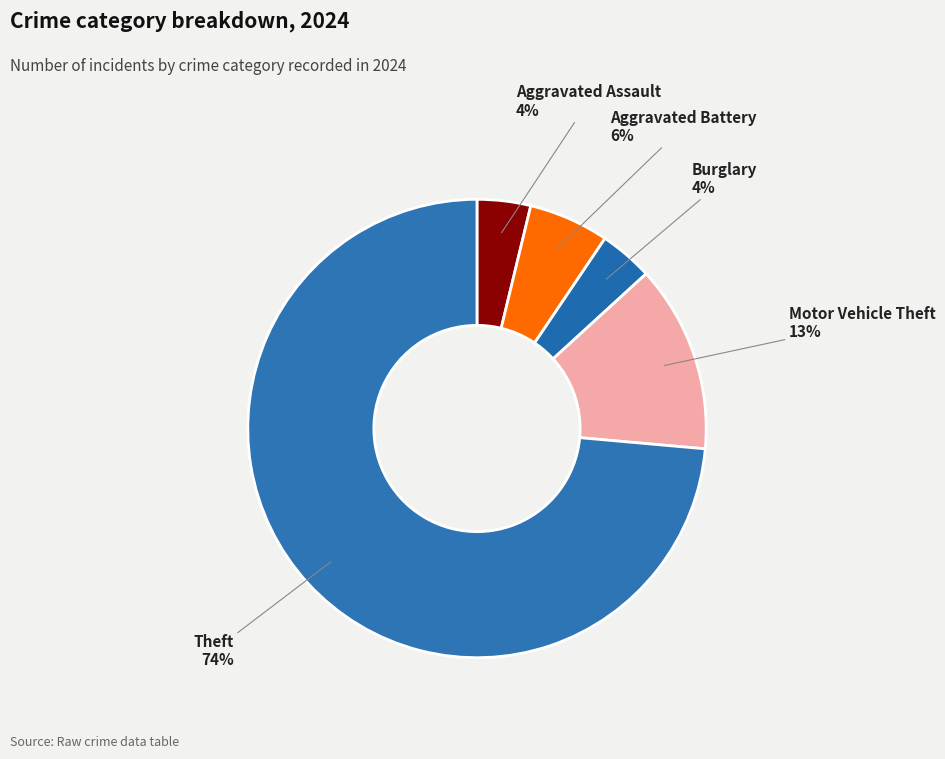

How many segments does this pie chart have?

5